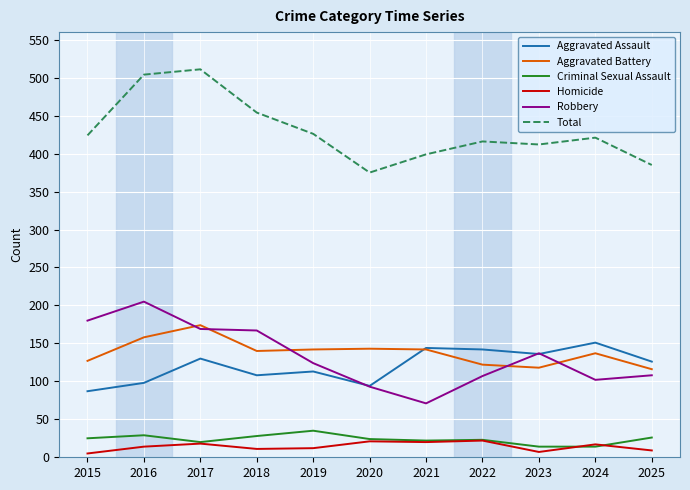

What is the difference between the maximum and minimum values in the Robbery series?

134